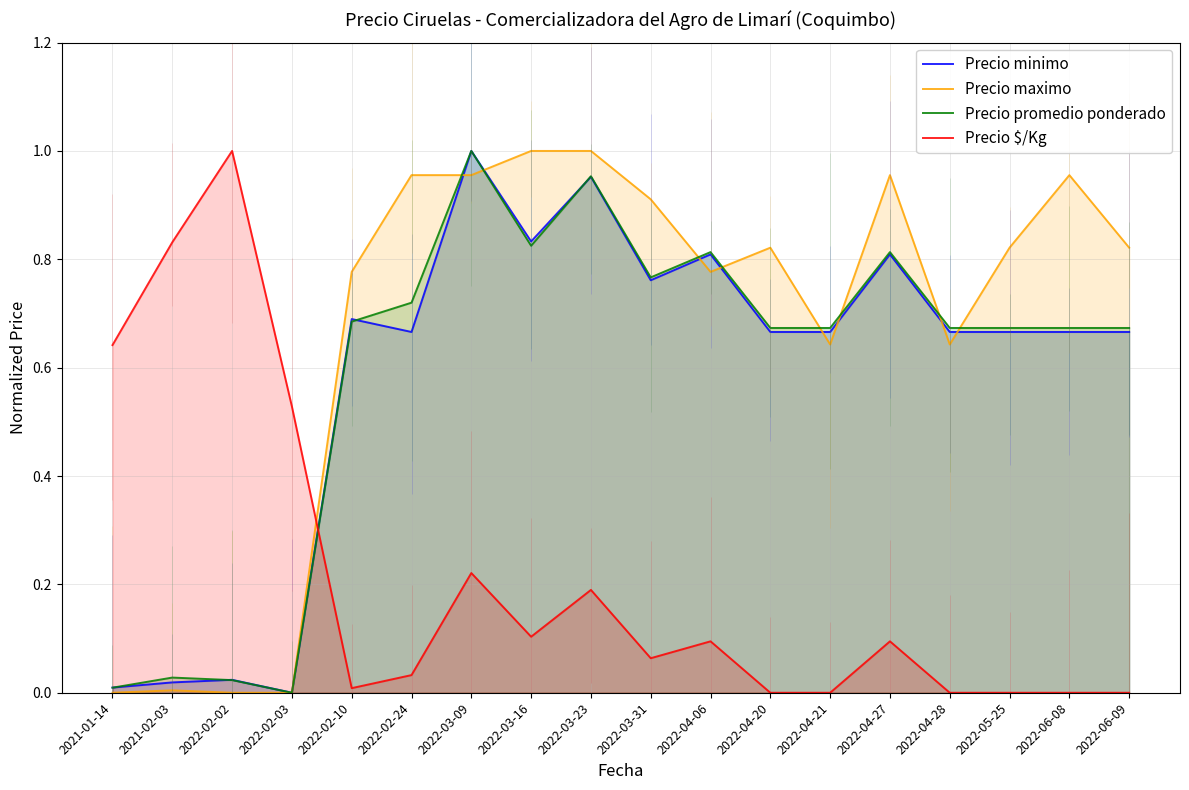

List the labels in order of Precio promedio ponderado value, largest first.

2022-03-09, 2022-03-23, 2022-03-16, 2022-04-06, 2022-04-27, 2022-03-31, 2022-02-24, 2022-02-10, 2022-04-20, 2022-04-21, 2022-04-28, 2022-05-25, 2022-06-08, 2022-06-09, 2021-02-03, 2022-02-02, 2021-01-14, 2022-02-03